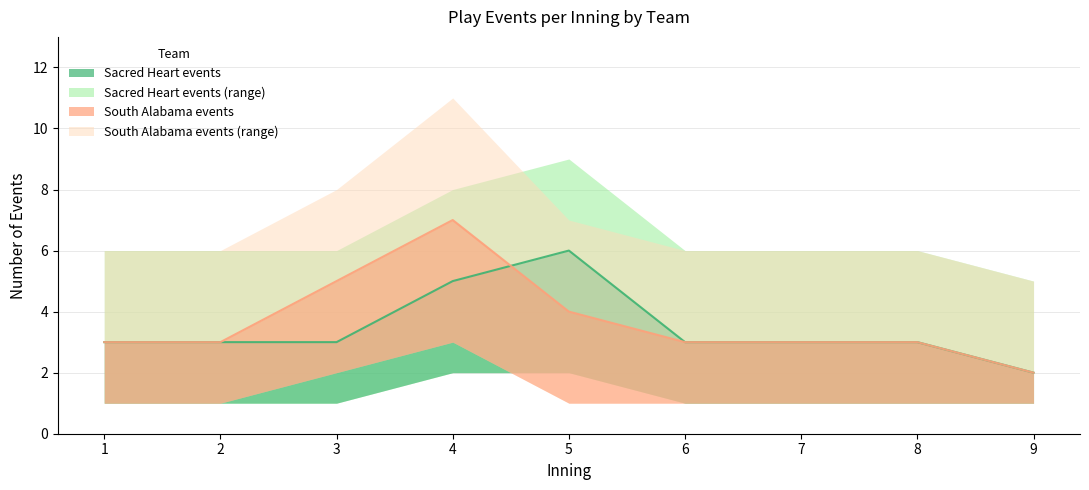

What is the value of the South Alabama events point at the 2nd from the left?

3